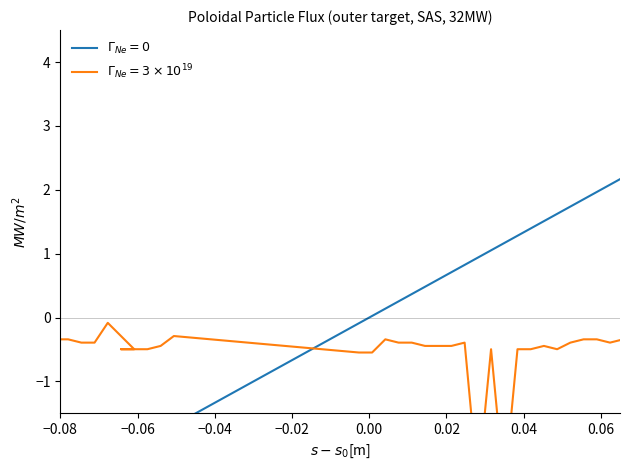

The value of Longitude at 11 is -0.1. True or false?

False